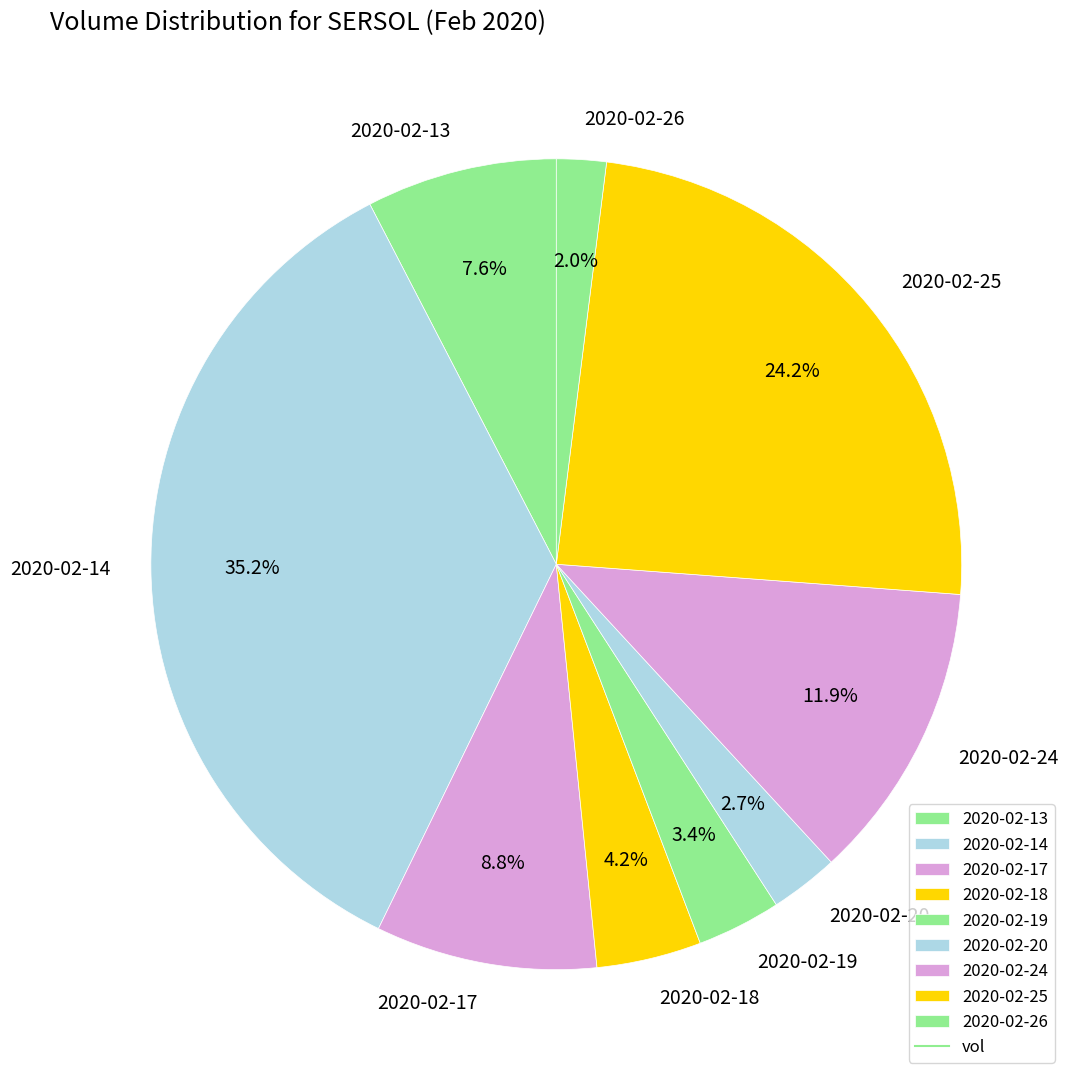

What is the total percentage of 2020-02-14 and 2020-02-20?

37.9%